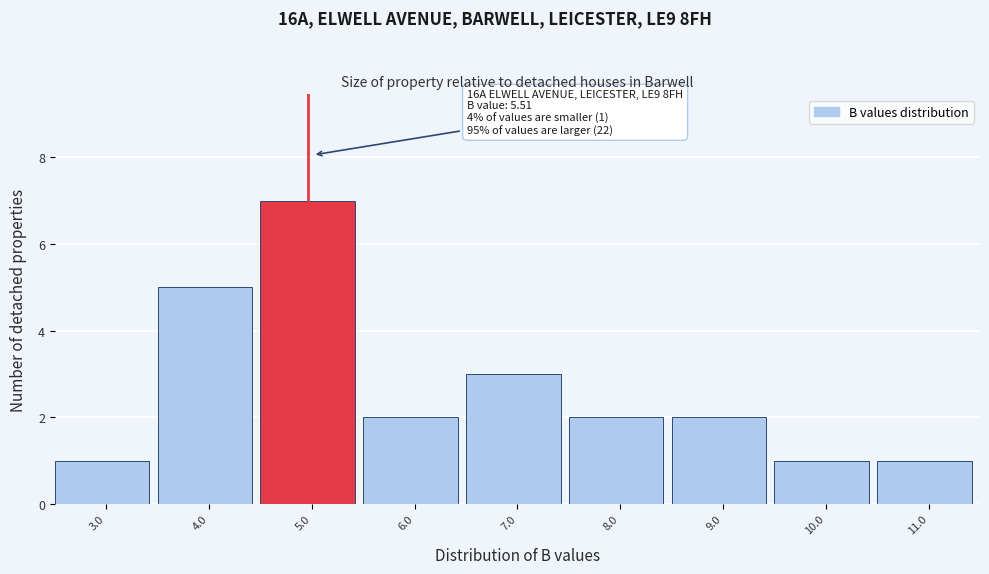

Reading left to right, what are all the values shown in this chart?

1	5	7	2	3	2	2	1	1